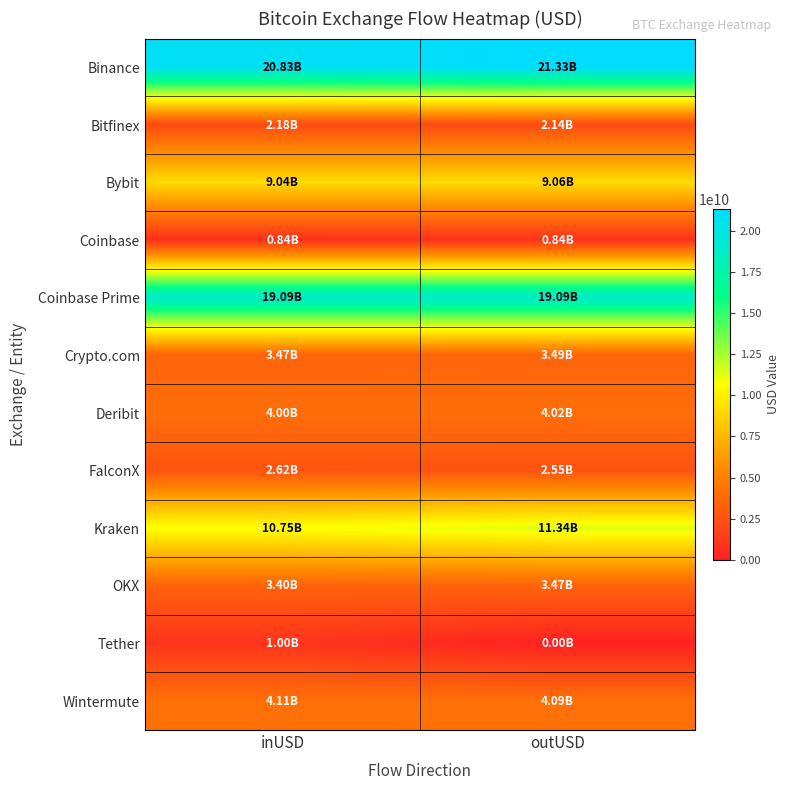

What is the greatest value displayed?

21332028082.6